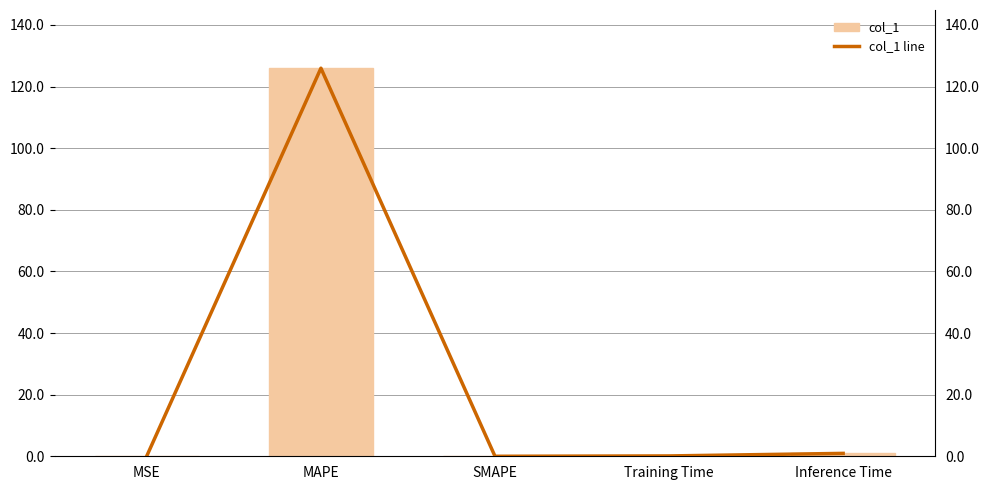

At which category does the chart reach its peak across all series?

MAPE